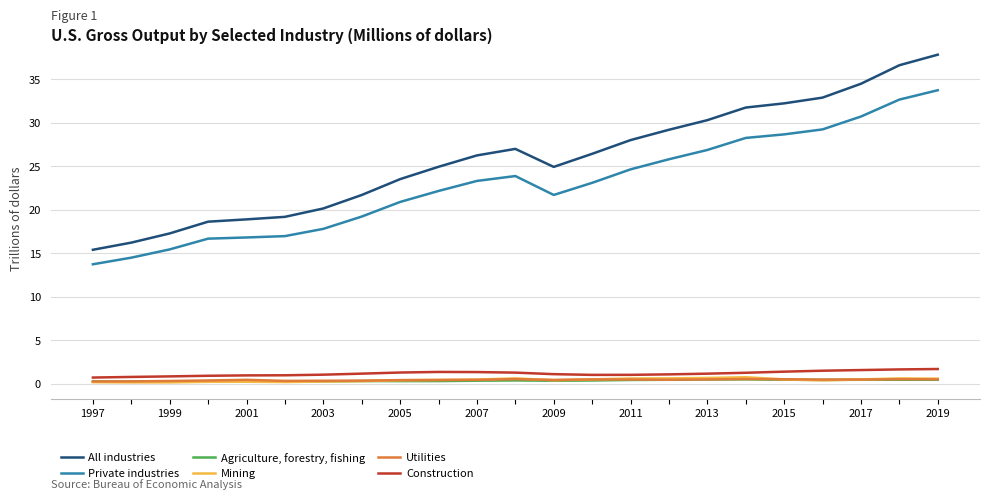

List the series in order of their peak value, highest first.

All industries, Private industries, Construction, Mining, Utilities, Agriculture, forestry, fishing